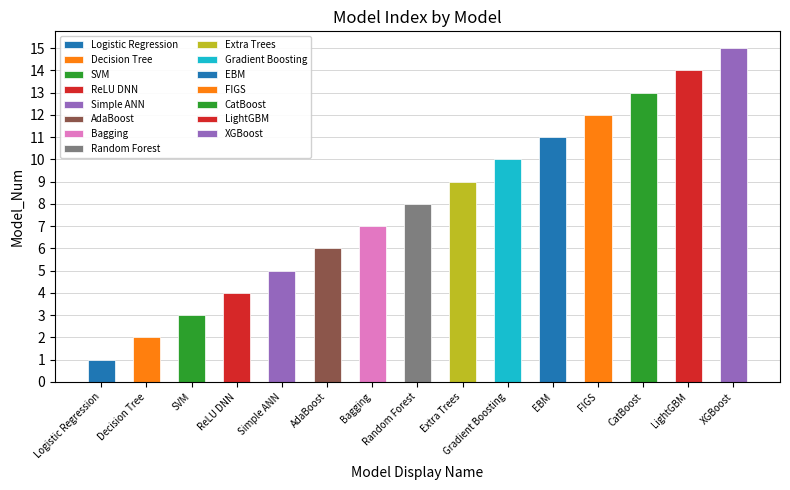

True or false: the data shows 4 at Bagging.

False